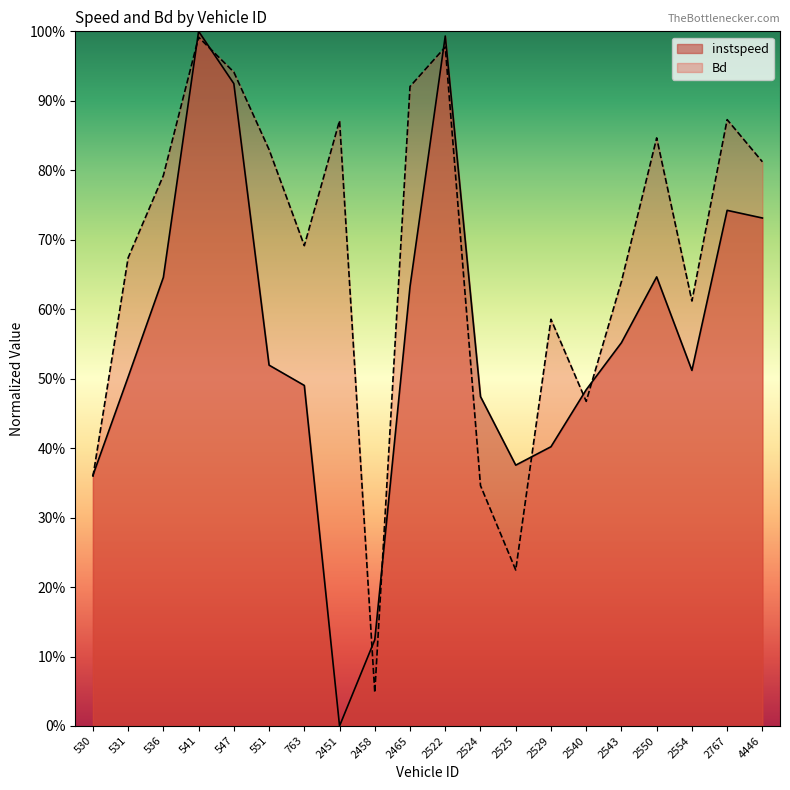

Reading left to right, what are all the values shown in this chart?

instspeed: 530=0.4	531=0.5	536=0.6	541=1.0	547=0.9	551=0.5	763=0.5	2451=0.0	2458=0.1	2465=0.6	2522=1.0	2524=0.5	2525=0.4	2529=0.4	2540=0.5	2543=0.6	2550=0.6	2554=0.5	2767=0.7	4446=0.7
Bd: 530=0.4	531=0.7	536=0.8	541=1.0	547=0.9	551=0.8	763=0.7	2451=0.9	2458=0.0	2465=0.9	2522=1.0	2524=0.3	2525=0.2	2529=0.6	2540=0.5	2543=0.6	2550=0.8	2554=0.6	2767=0.9	4446=0.8